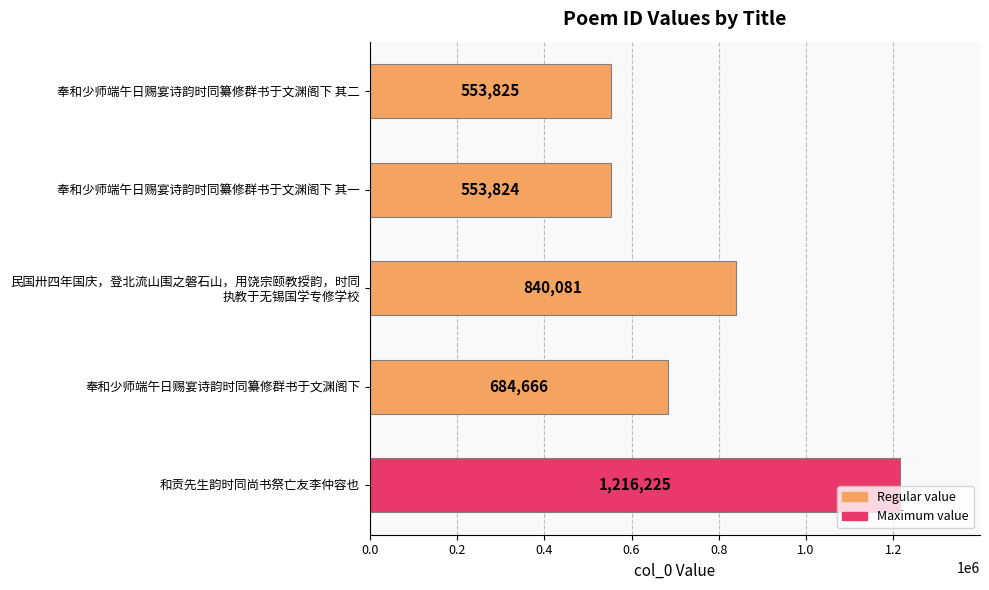

Is it true that the value at 奉和少师端午日赐宴诗韵时同纂修群书于文渊阁下 is 146394?

False